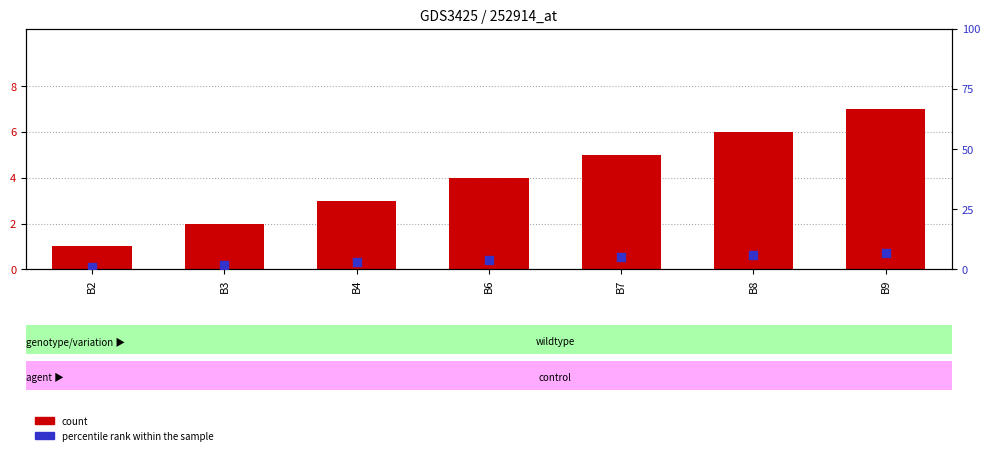

At which category is the sum across all series the highest?

B9